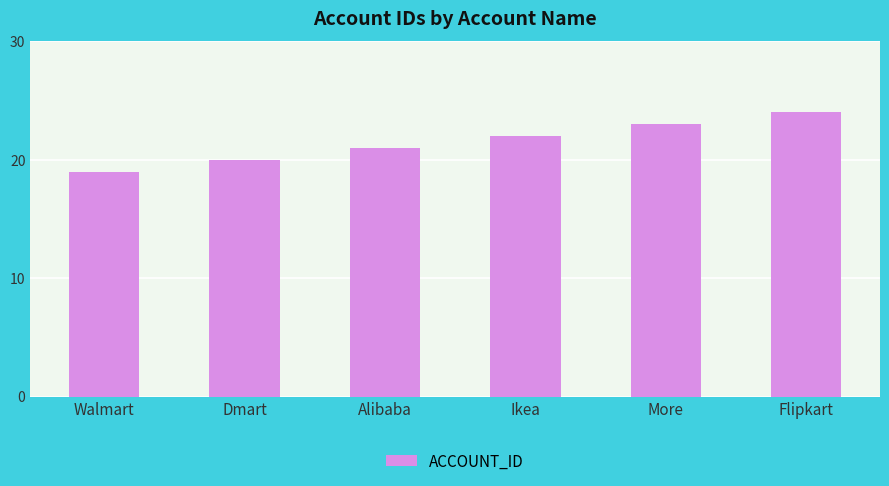

The chart shows a value of 19 at Walmart. True or false?

True